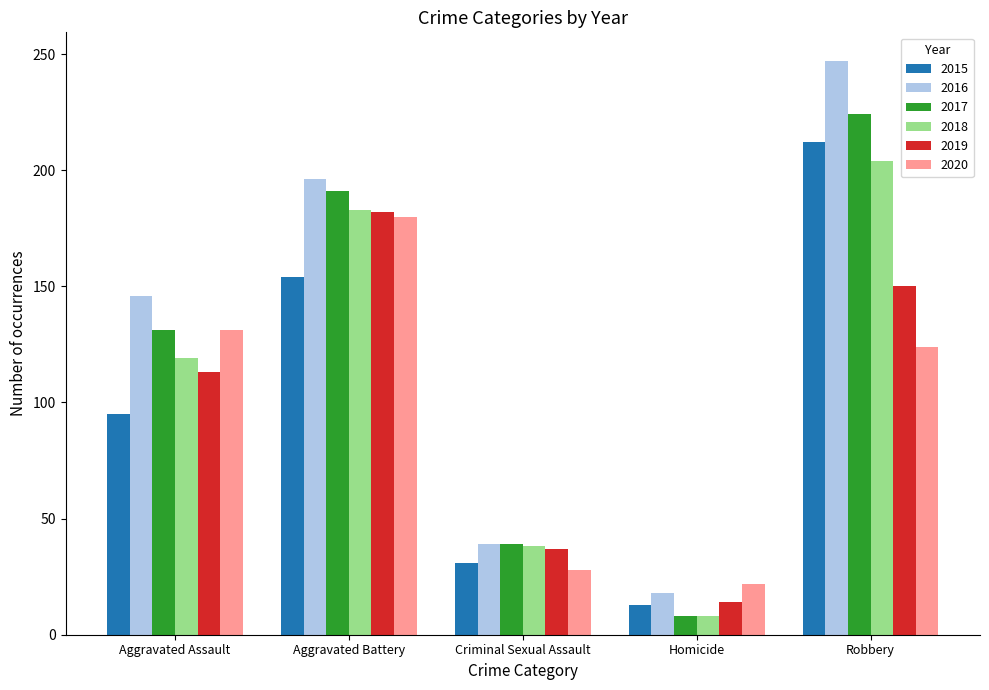

At which category is the sum across all series the highest?

Robbery